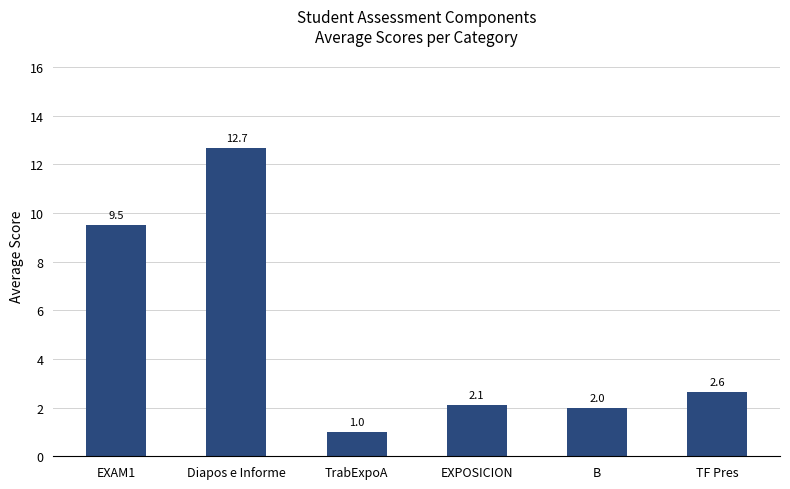

Which category has the lowest value across all series?

TrabExpoA